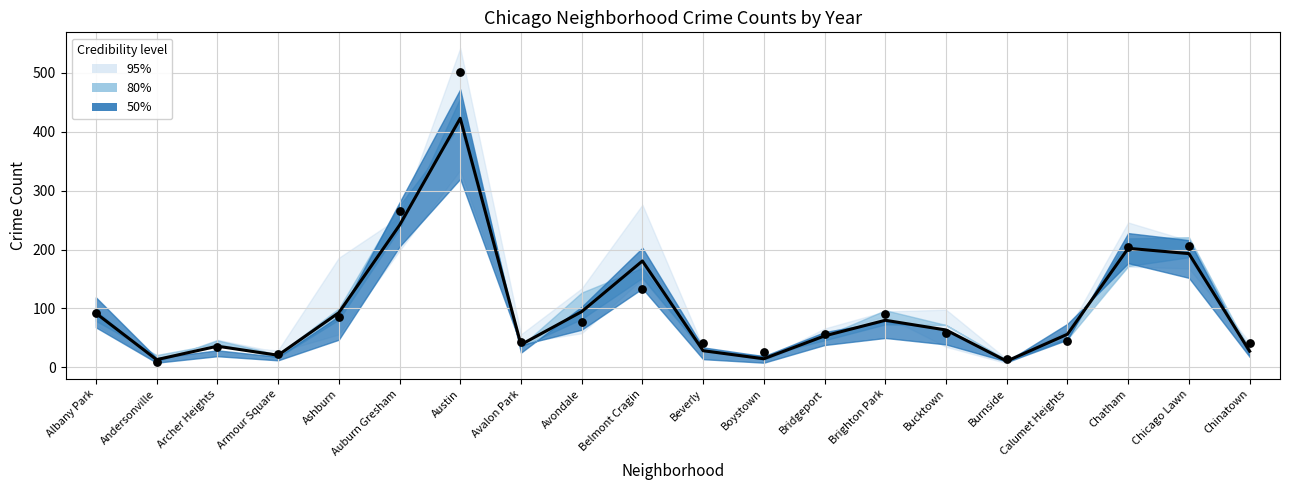

Is the value of 2015 at Ashburn greater than the value of 2021 at Archer Heights?

Yes